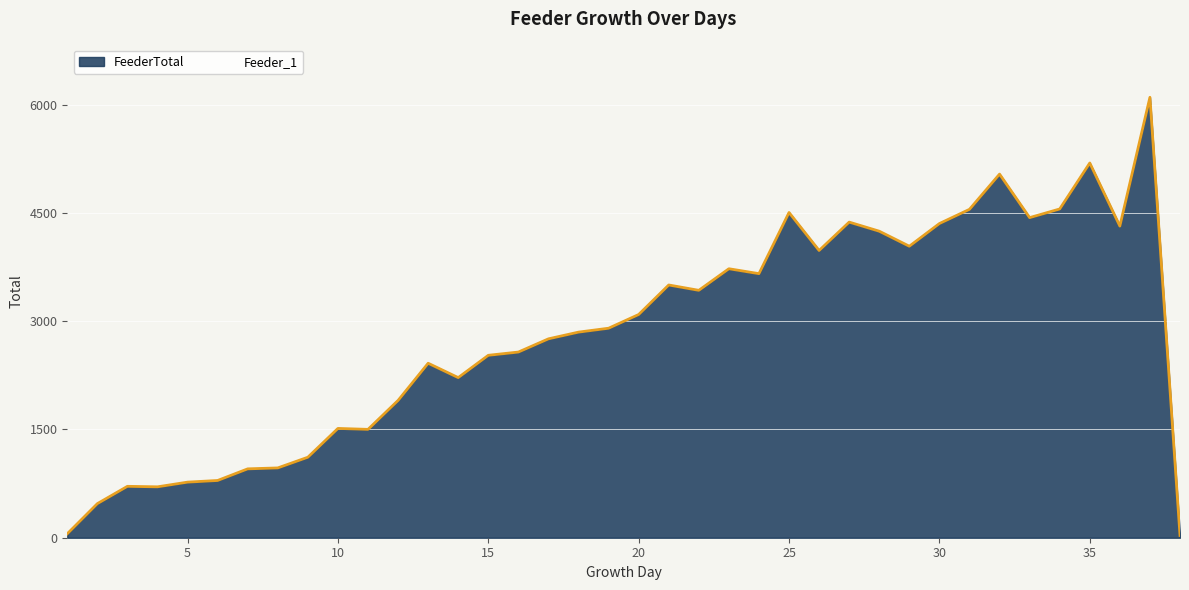

True or false: FeederTotal has a value of 4434 at 33.

True